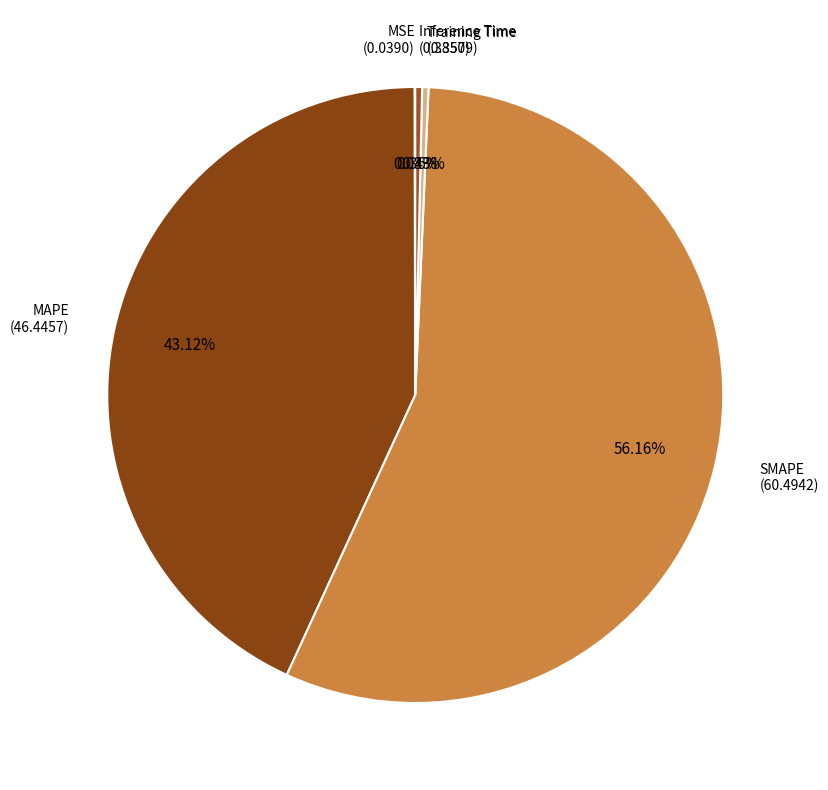

Count the number of slices in the pie.

5